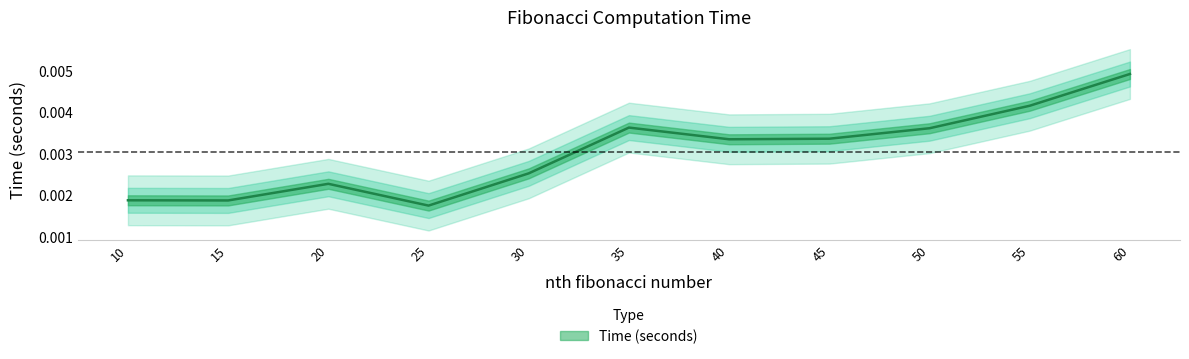

The chart shows a value of 0.0 at 40. True or false?

True